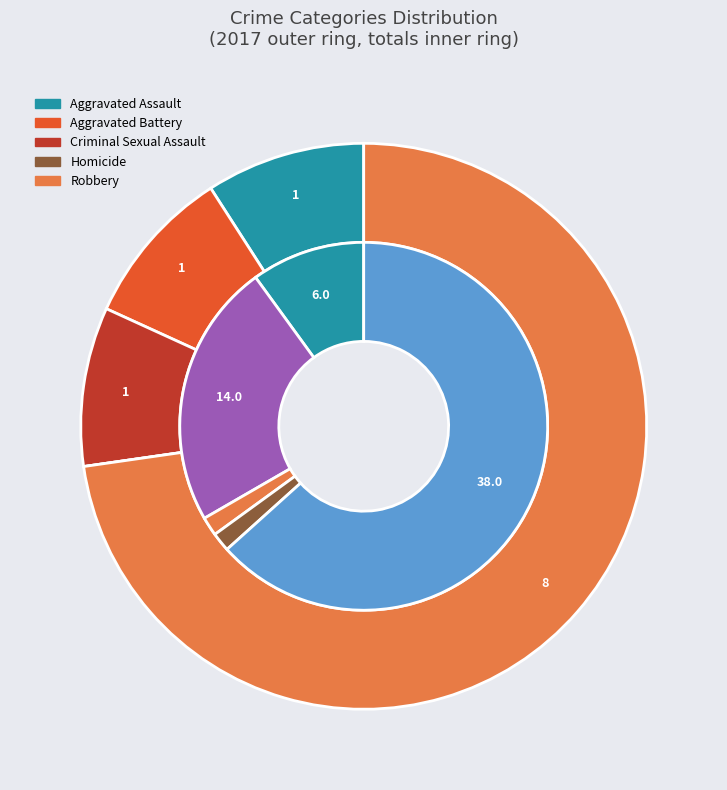

Does 3 represent more than half of the total?

No